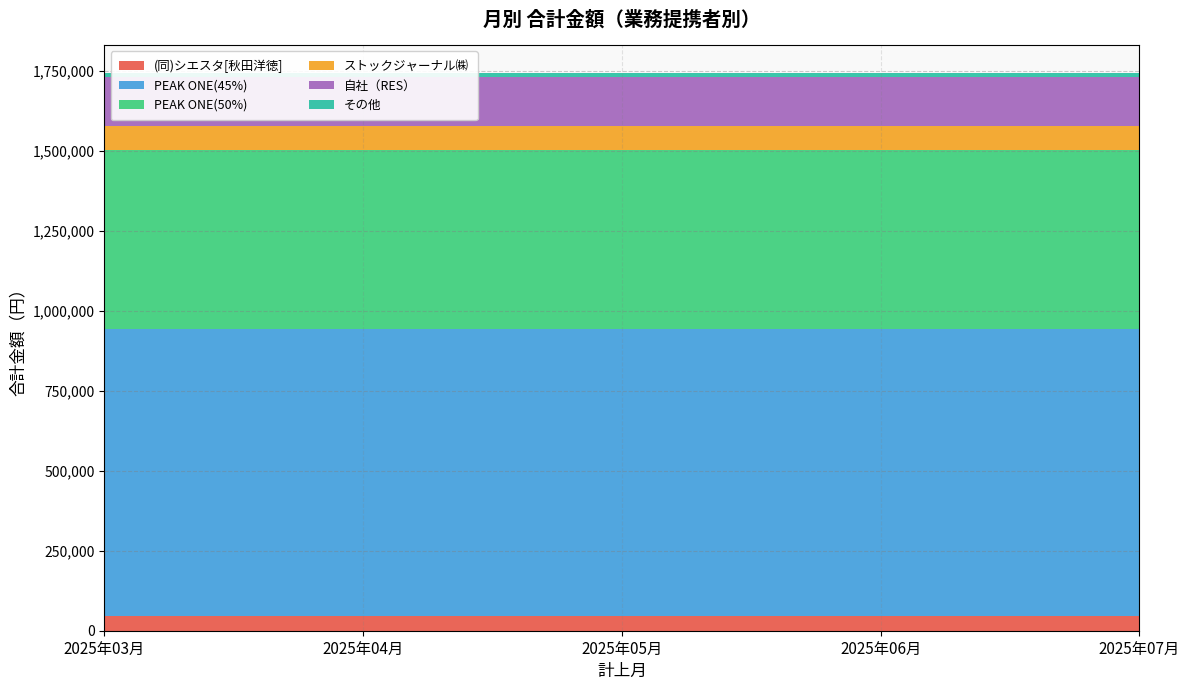

Reading left to right, extract all data points from this chart.

(同)シエスタ[秋田洋徳]: 2025年03月=47432.0	2025年04月=47432.0	2025年05月=47432.0	2025年06月=47432.0	2025年07月=47432.0
PEAK ONE(45%): 2025年03月=896467.5	2025年04月=896467.5	2025年05月=896467.5	2025年06月=896467.5	2025年07月=896467.5
PEAK ONE(50%): 2025年03月=557975.0	2025年04月=557975.0	2025年05月=557975.0	2025年06月=557975.0	2025年07月=557975.0
ストックジャーナル㈱: 2025年03月=75195.0	2025年04月=75195.0	2025年05月=75195.0	2025年06月=75195.0	2025年07月=75195.0
自社（RES）: 2025年03月=153100.0	2025年04月=153100.0	2025年05月=153100.0	2025年06月=153100.0	2025年07月=153100.0
その他: 2025年03月=13500.0	2025年04月=13500.0	2025年05月=13500.0	2025年06月=13500.0	2025年07月=13500.0